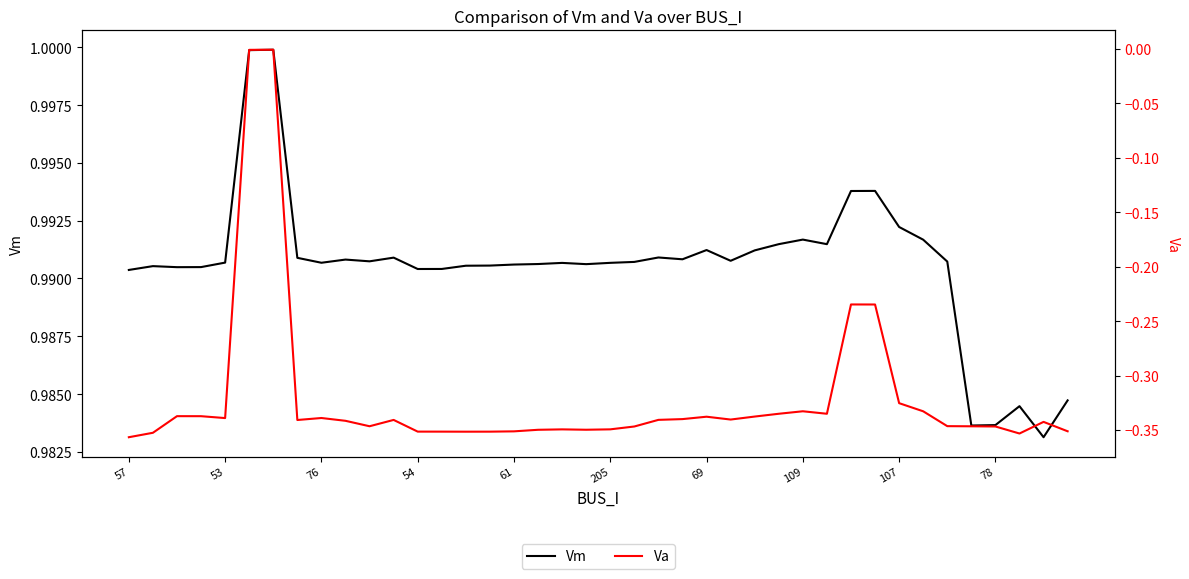

True or false: Vm has a value of 0.6 at 76.

False